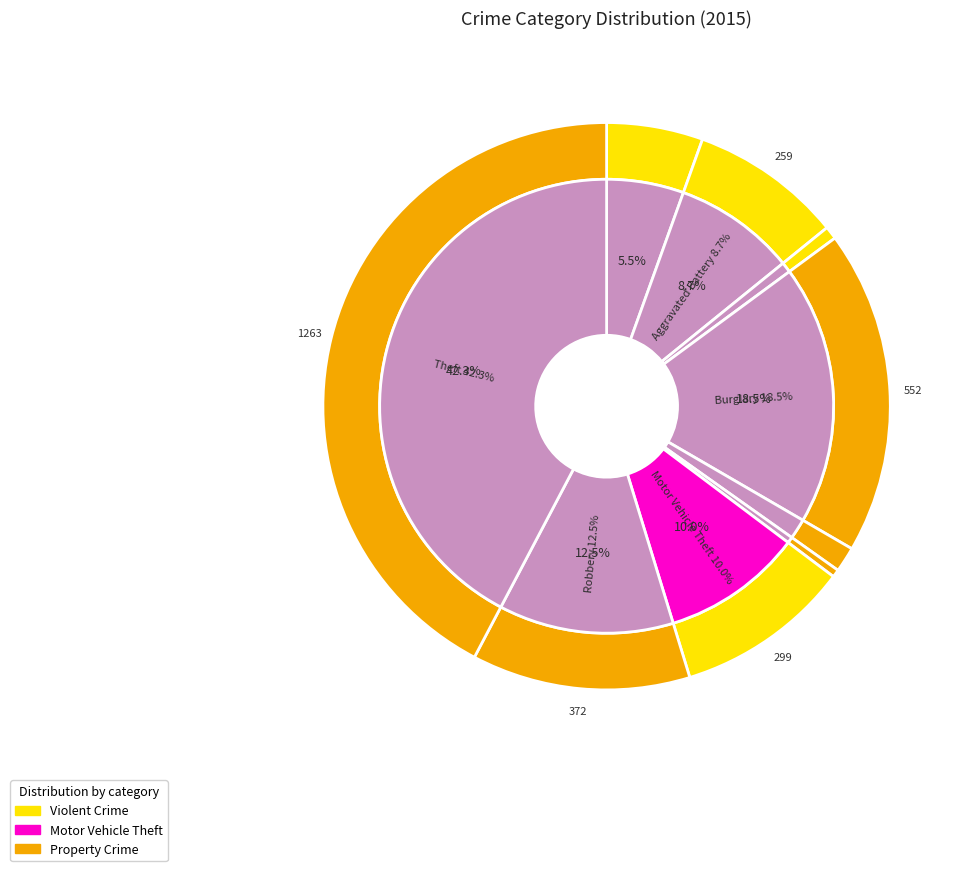

Combined, do values_2015 and 5 account for over 50%?

No